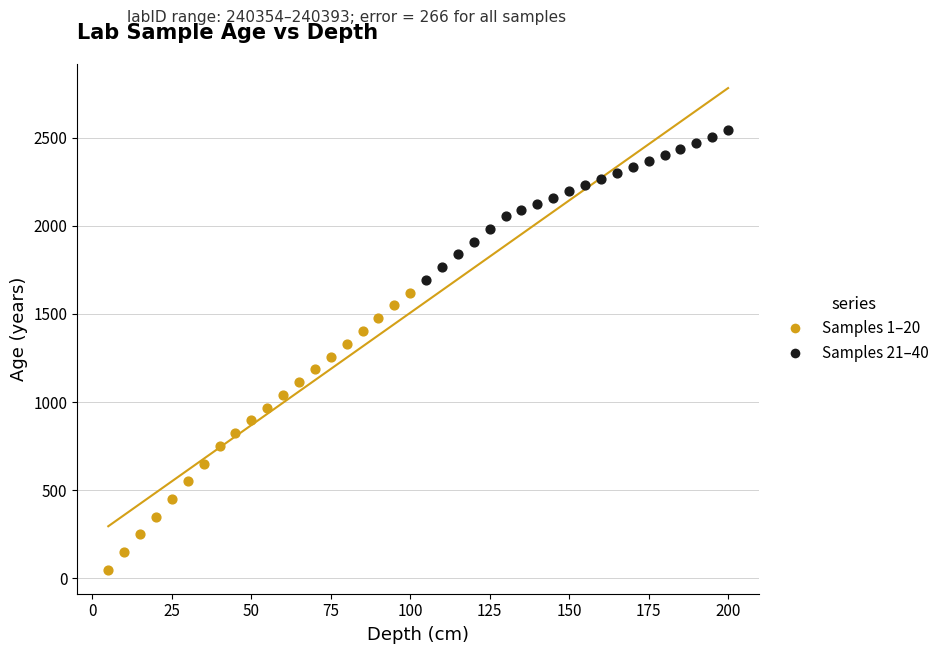

Which series has the largest Y range (max minus min)?

Samples 1–20